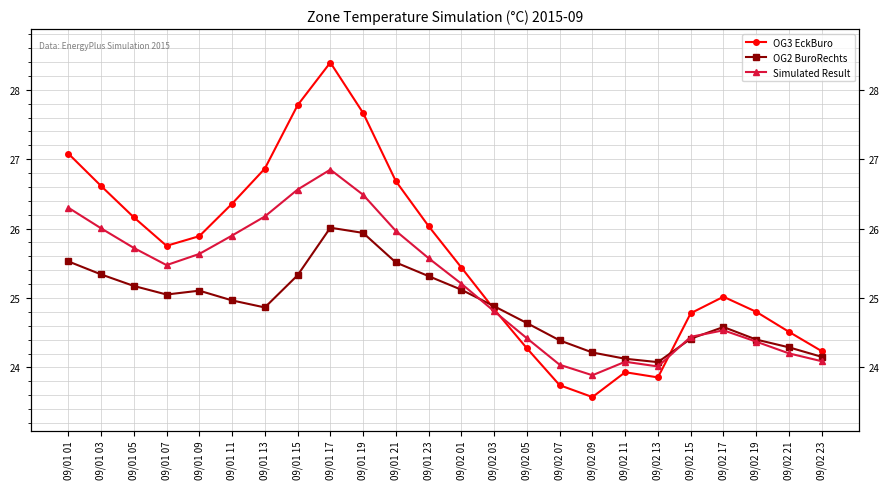

What is the greatest value displayed?

28.4